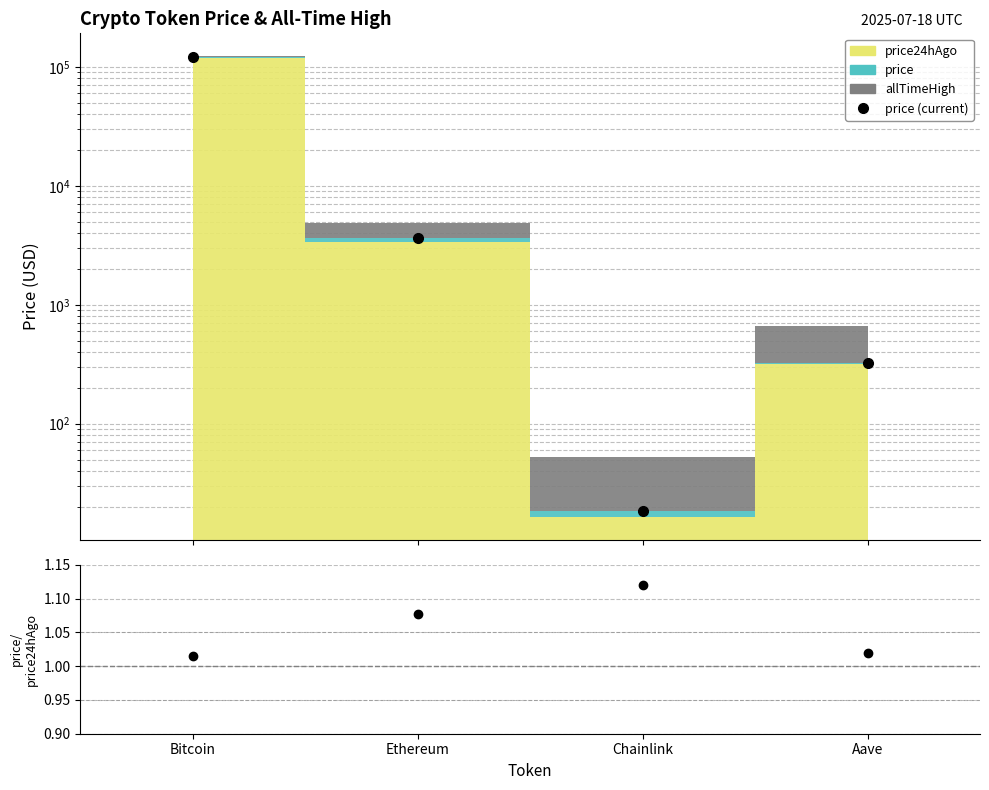

True or false: price (current) has more than 1 points higher than both neighbors.

False